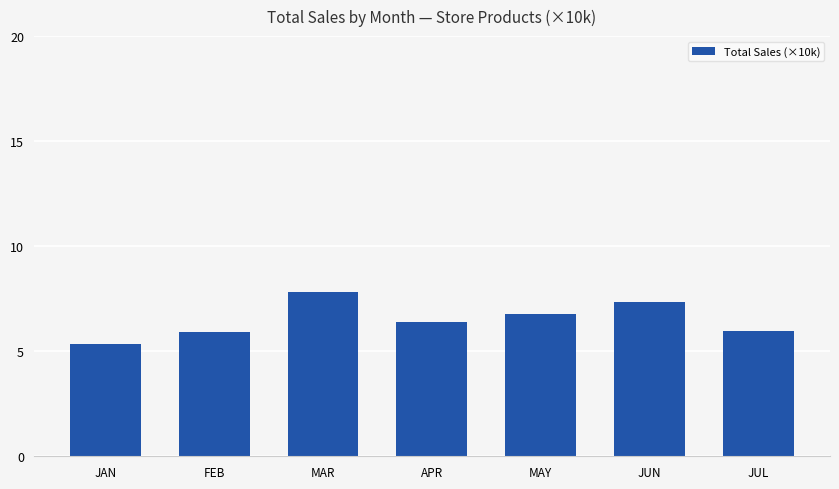

What is the approximate value at MAY?

6.8